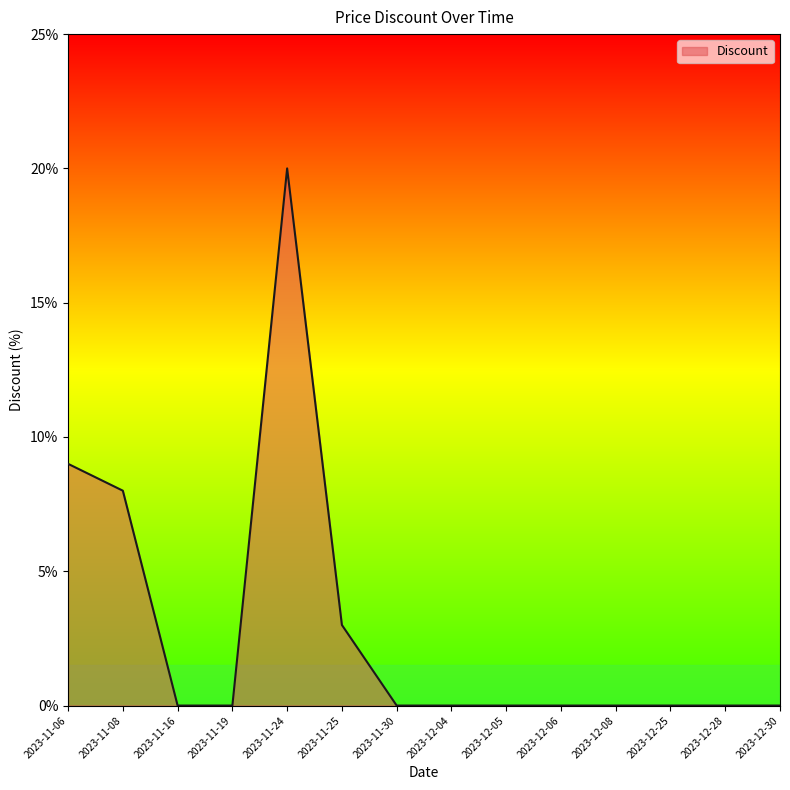

What is the difference between the maximum and minimum values?

20